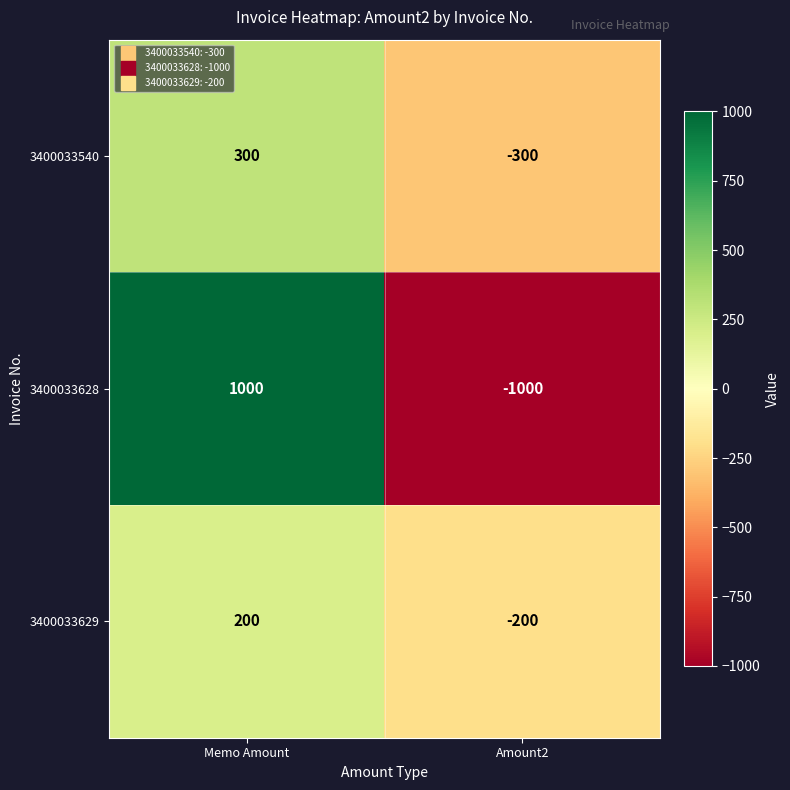

The 3400033629 series shows 73 at Memo Amount. True or false?

False